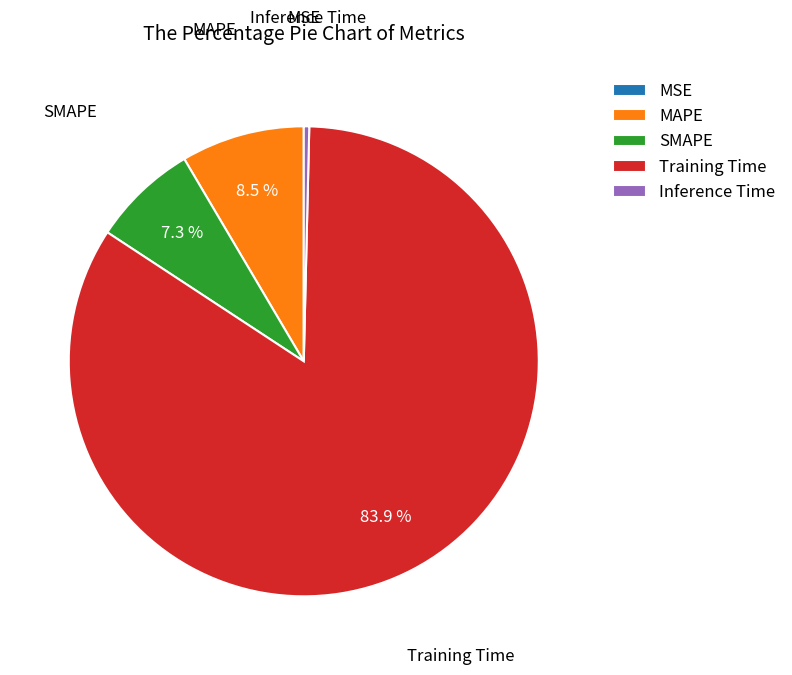

What is the largest slice in the pie chart?

Training Time